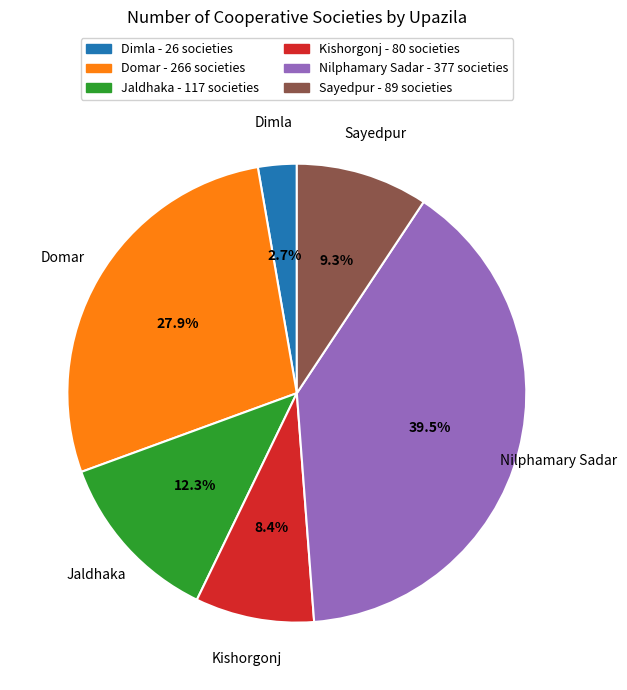

Is it true that Jaldhaka is 3% of the pie?

False